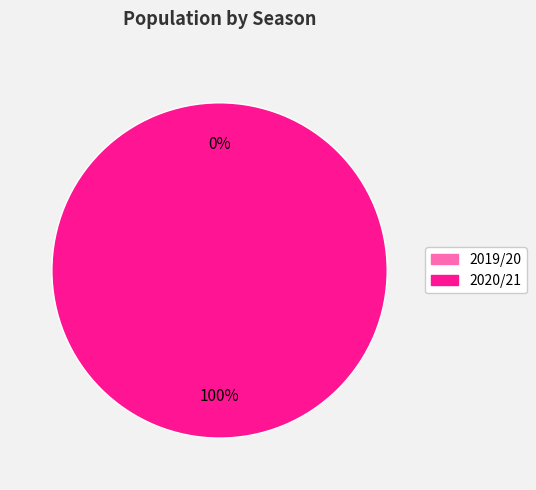

Does 2020/21 account for over 50% of the chart?

Yes